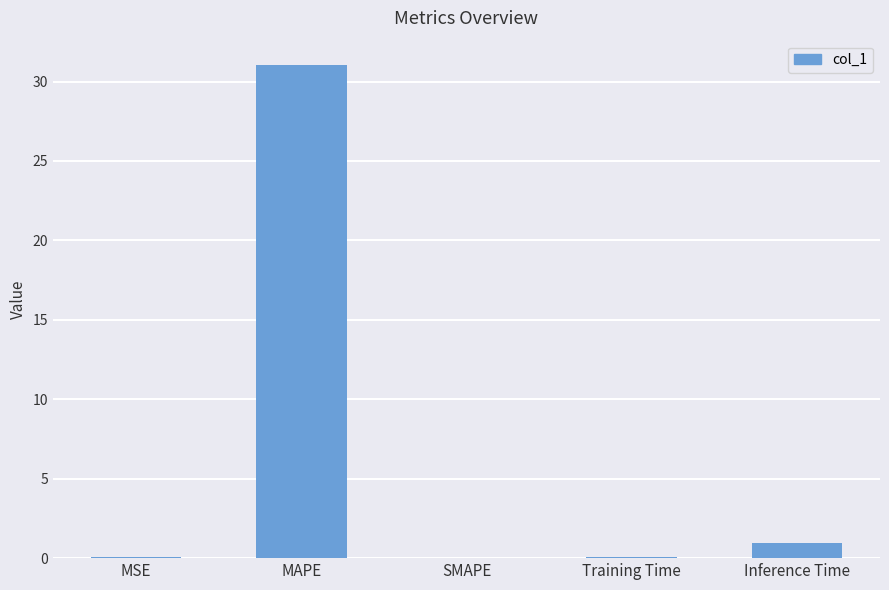

What is the maximum value shown in the chart?

31.0